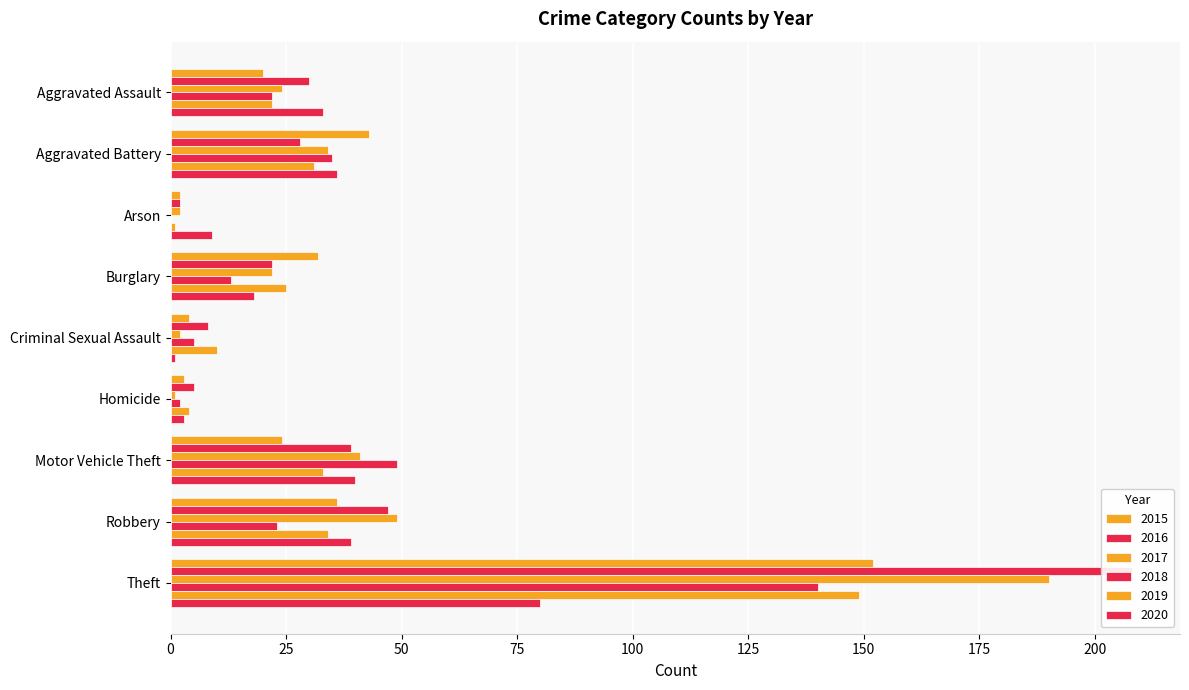

How many data points in 2017 are less than 24?

4